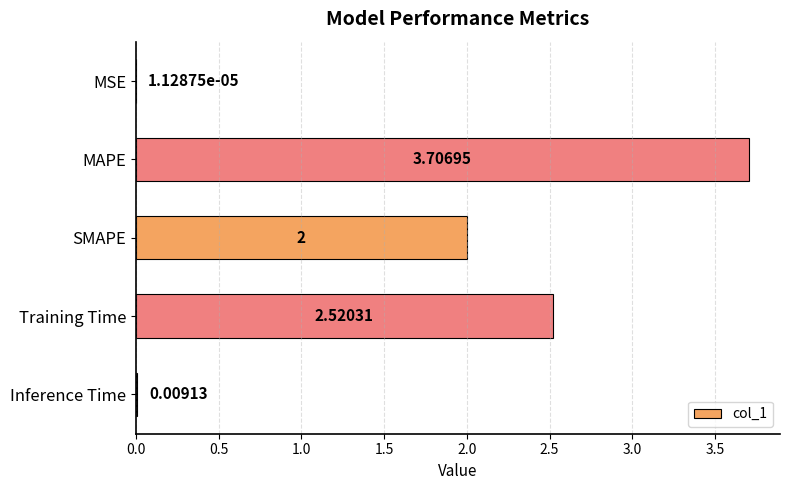

Which label corresponds to the largest value in the chart?

MAPE